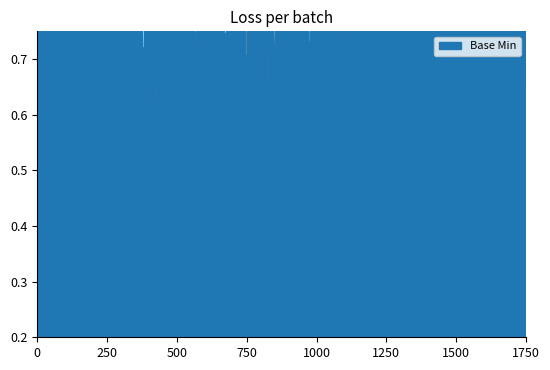

Does the chart display data point markers on the line(s)?

No